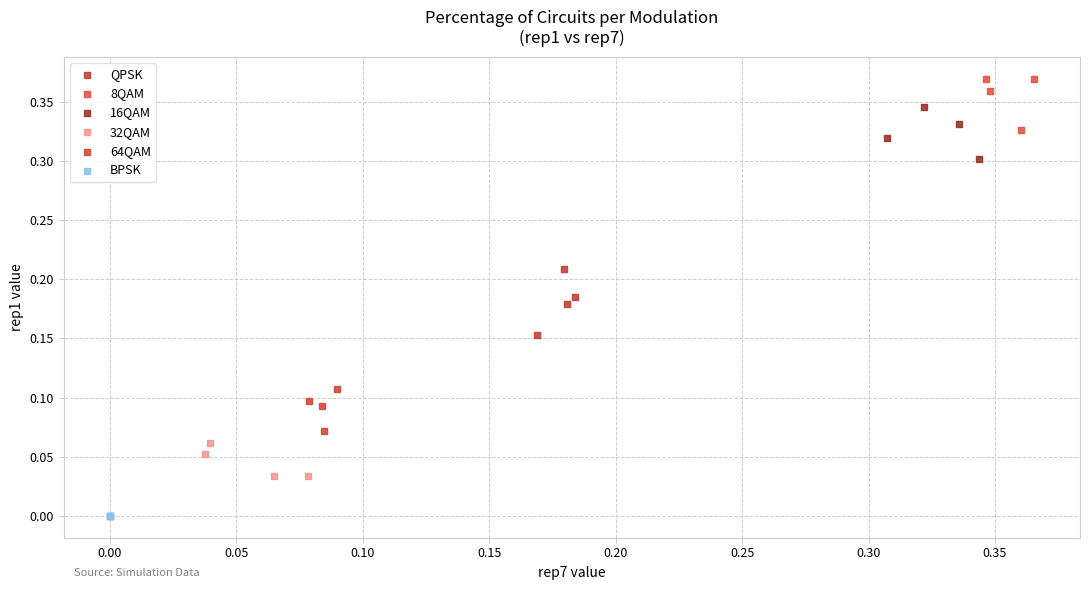

Which series has the widest spread of Y values?

QPSK